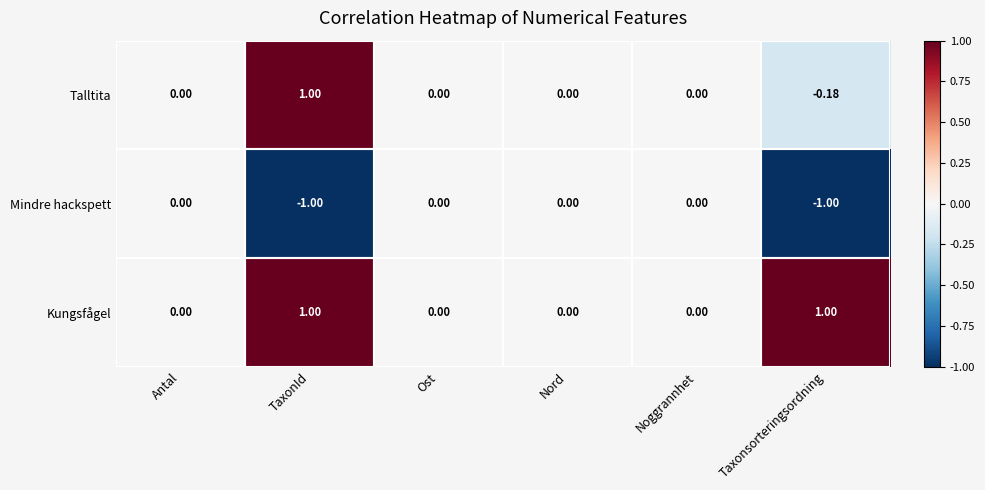

Rank the series by their average value, from lowest to highest.

Mindre hackspett, Talltita, Kungsfågel